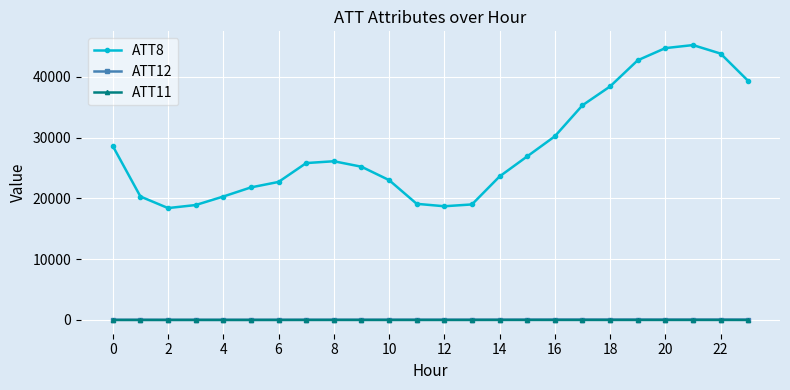

Which series has the largest total across all categories?

ATT8